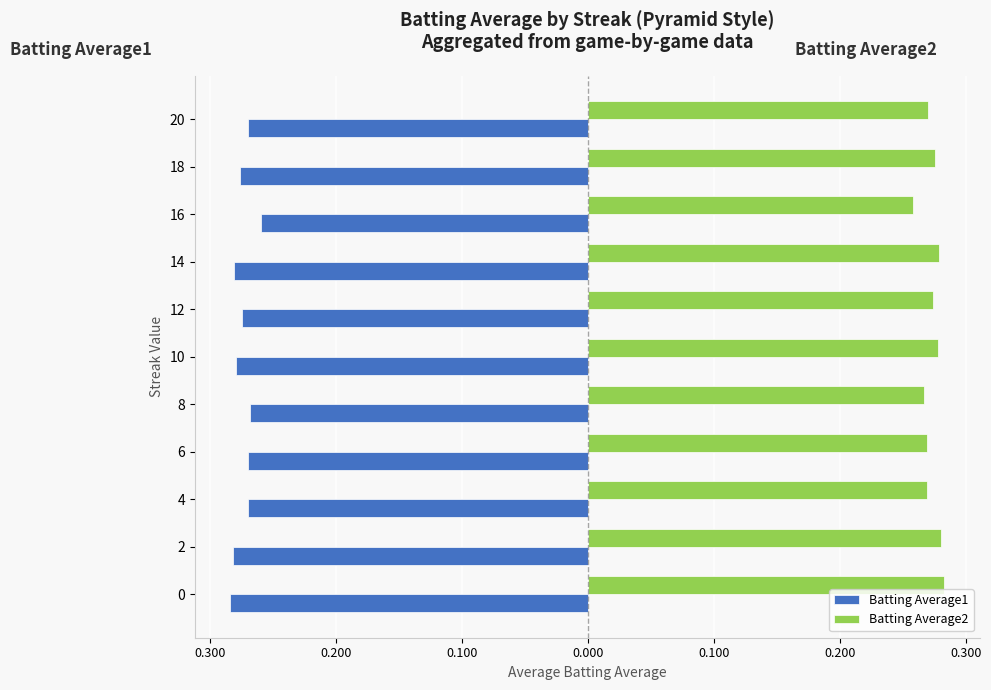

What is the value of the Batting Average1 bar at the 4th from the left?

-0.3